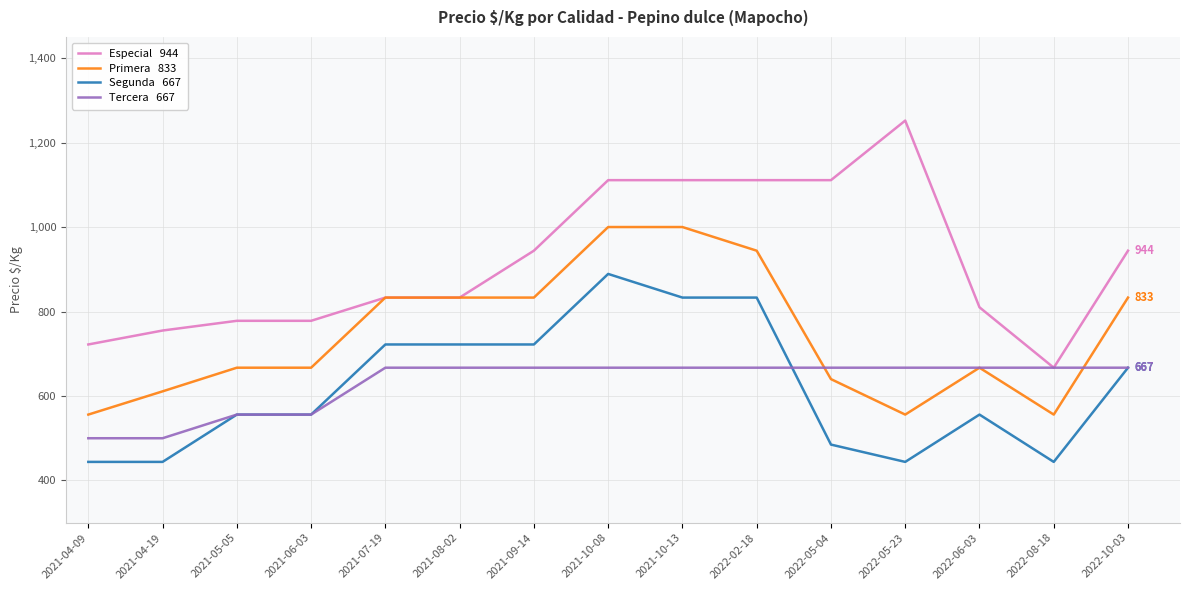

What is the total value across all series at 2021-07-19?

3055